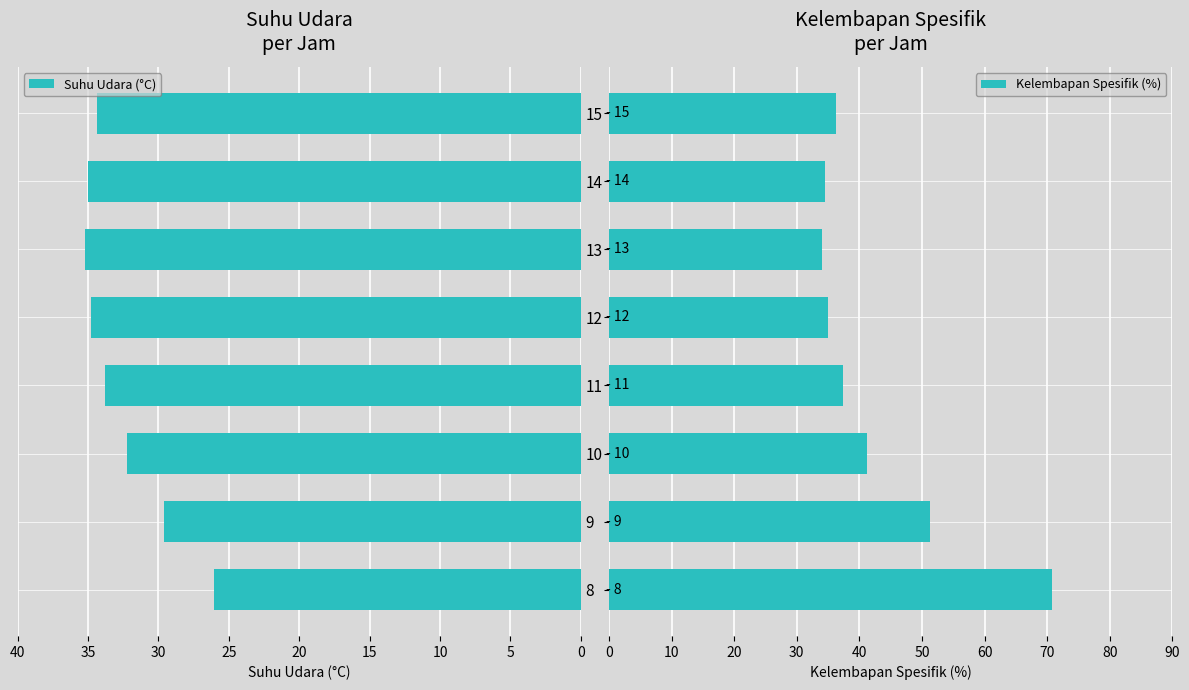

List the series in order of their peak value, highest first.

Kelembapan Spesifik (%), Suhu Udara (°C)